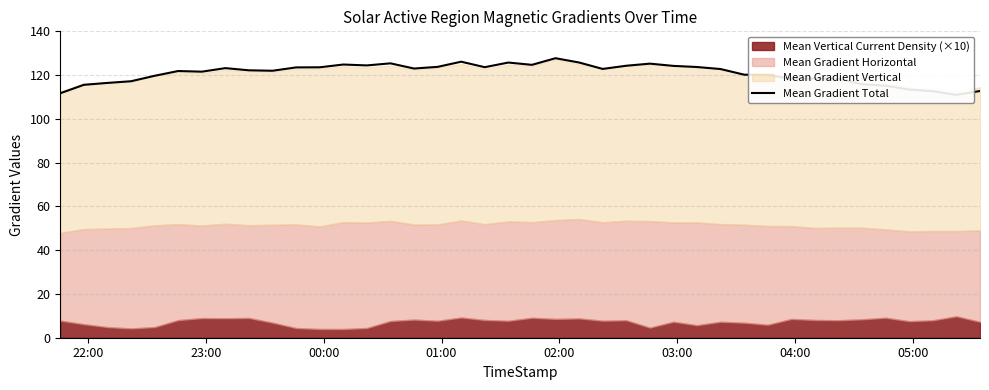

True or false: there are more than 0 points higher than both neighbors.

True